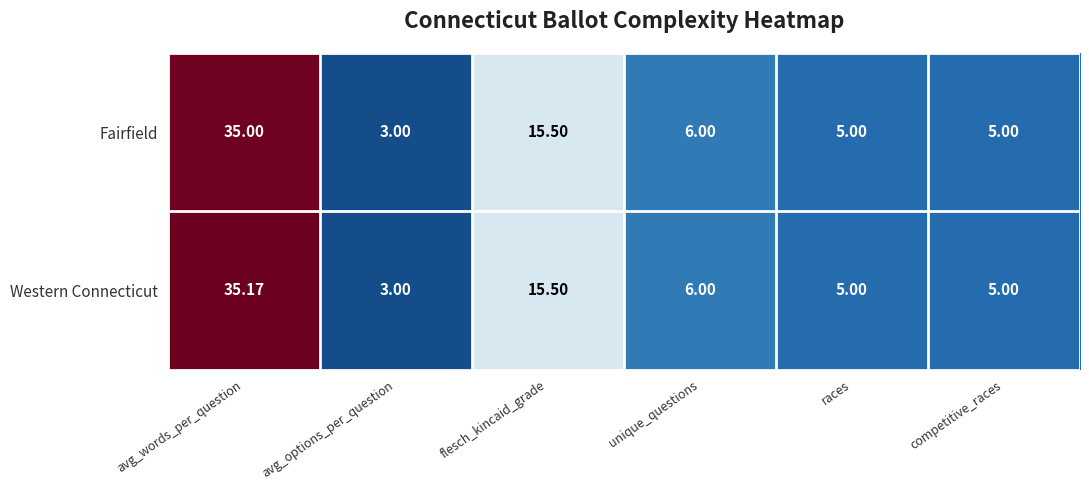

Which label corresponds to the smallest value in the chart?

avg_options_per_question